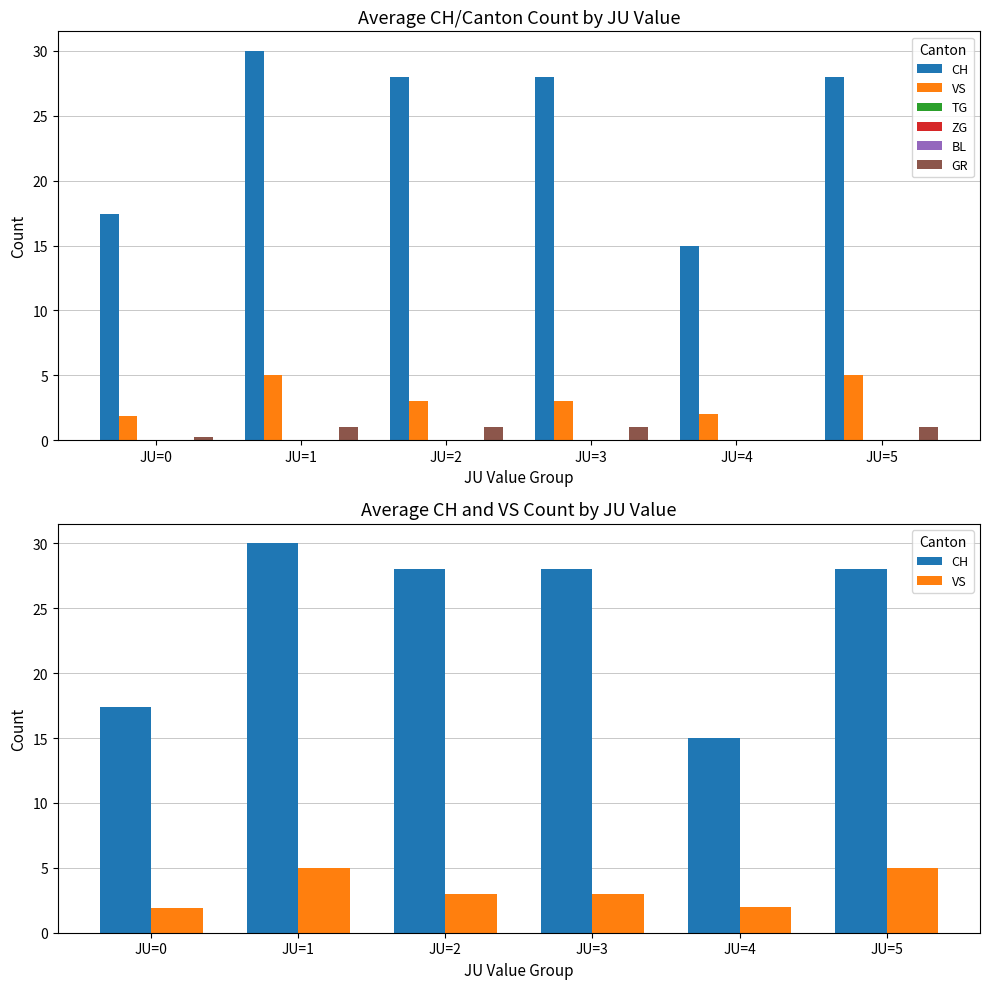

What is the sum of the CH values at JU=0 and JU=5?

45.4